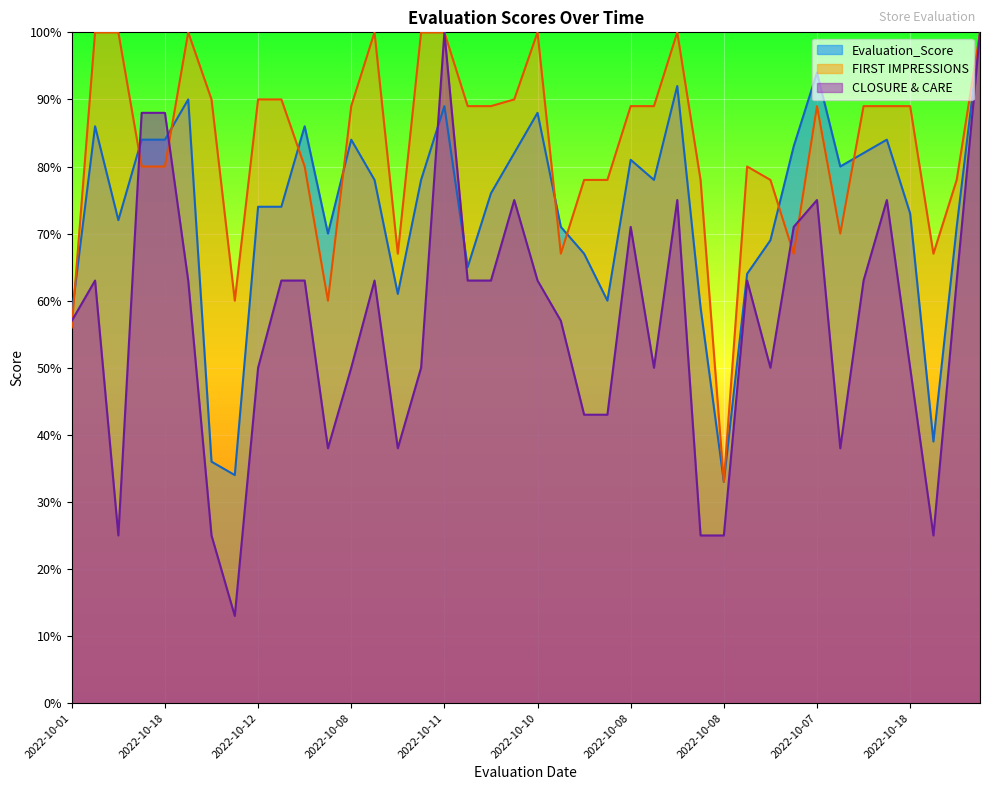

At which category does the chart reach its peak across all series?

2022-10-08